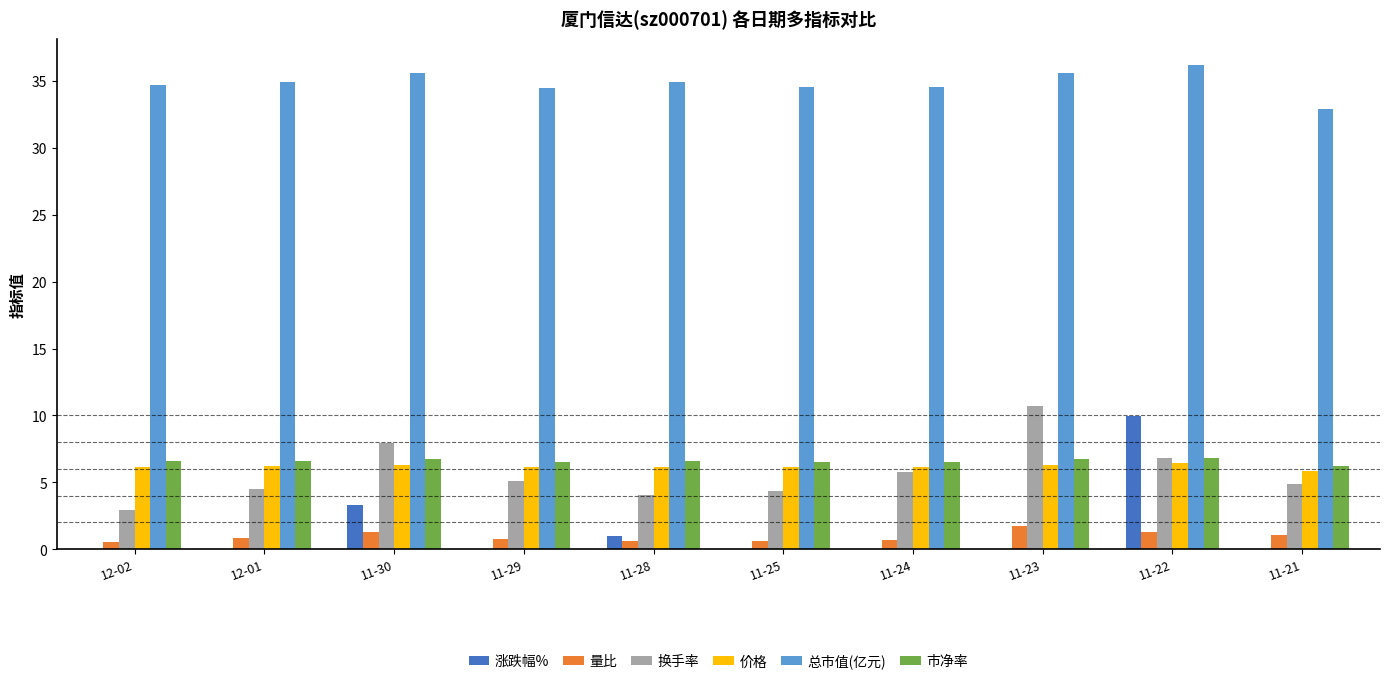

The 市净率 series shows 6.6 at 12-02. True or false?

True